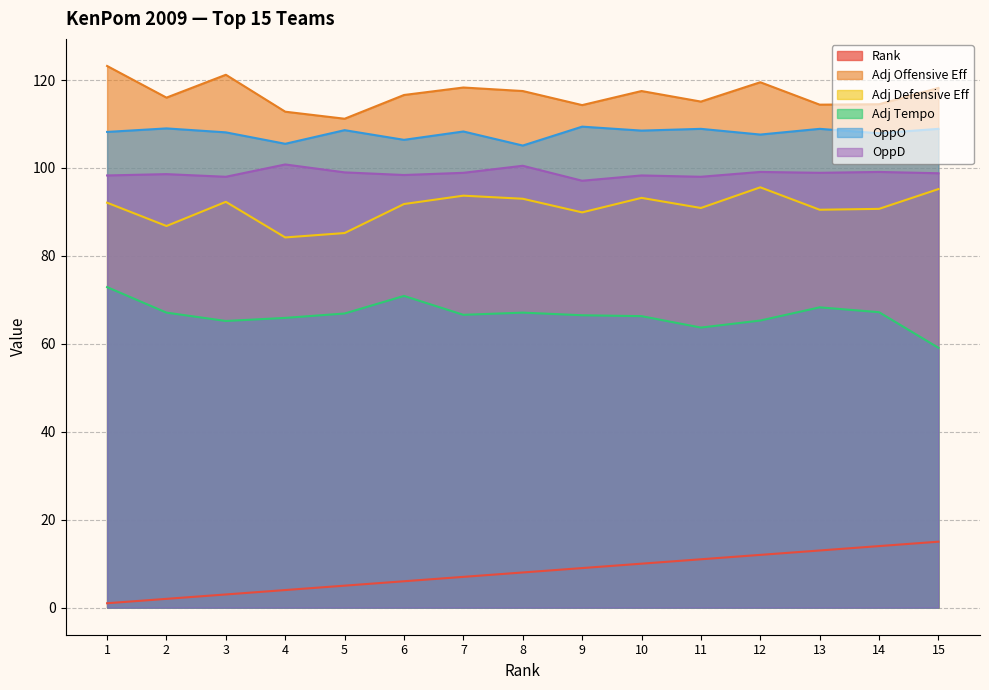

How many series are shown in this chart?

6